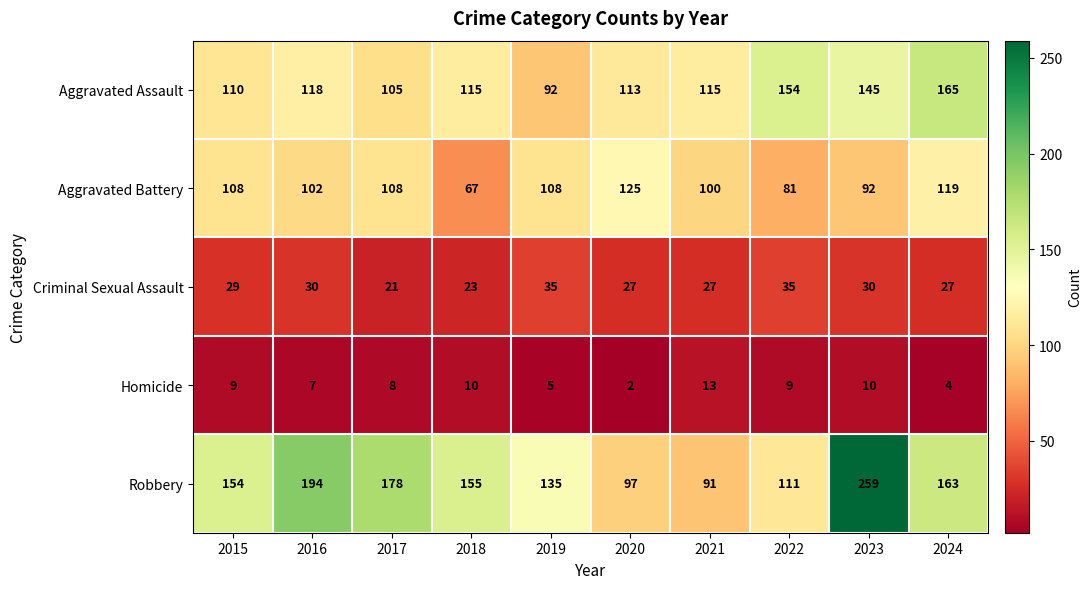

What is the maximum value for Robbery?

259